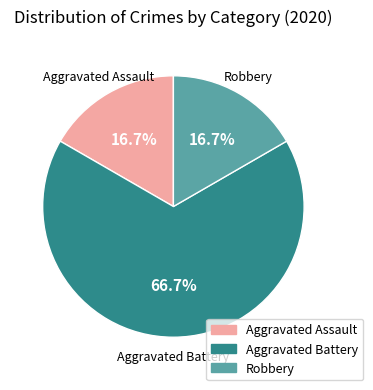

How many segments does this pie chart have?

3